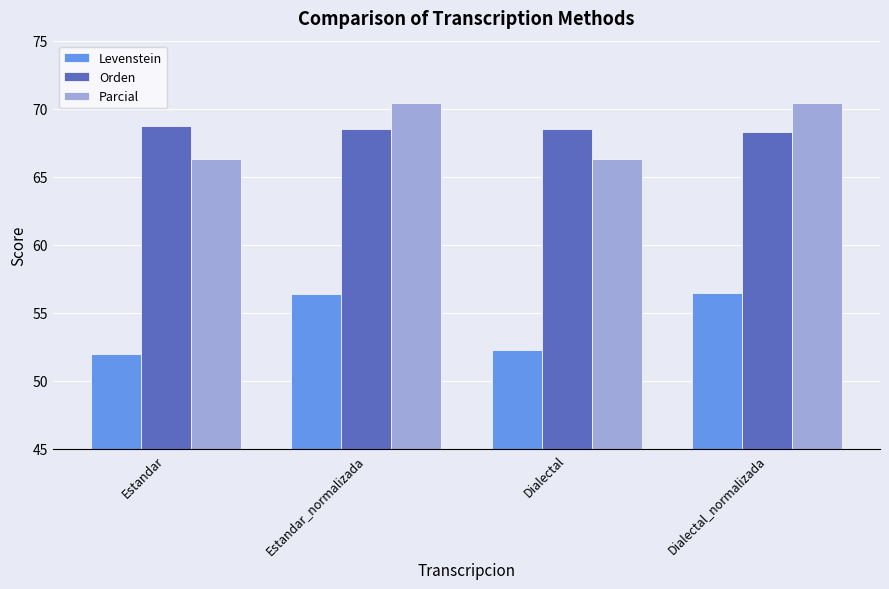

What is the total value across all series at Dialectal?

187.1